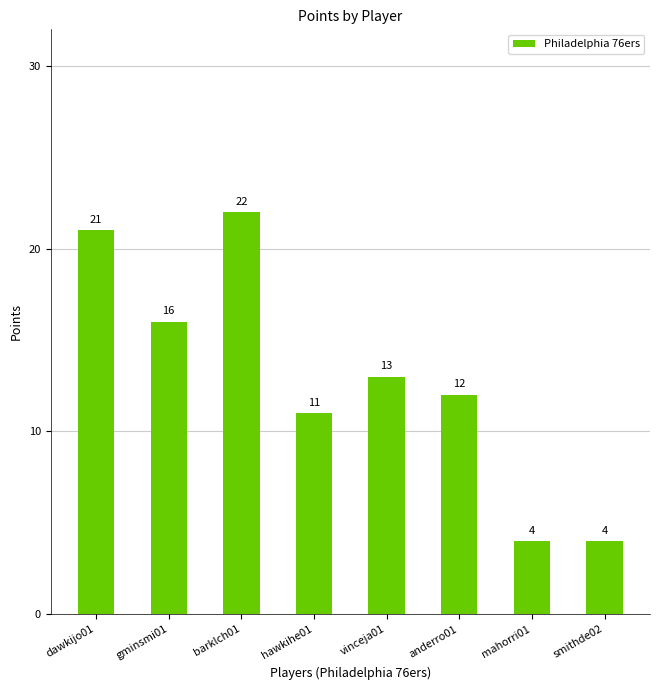

How many bars are there in total?

8